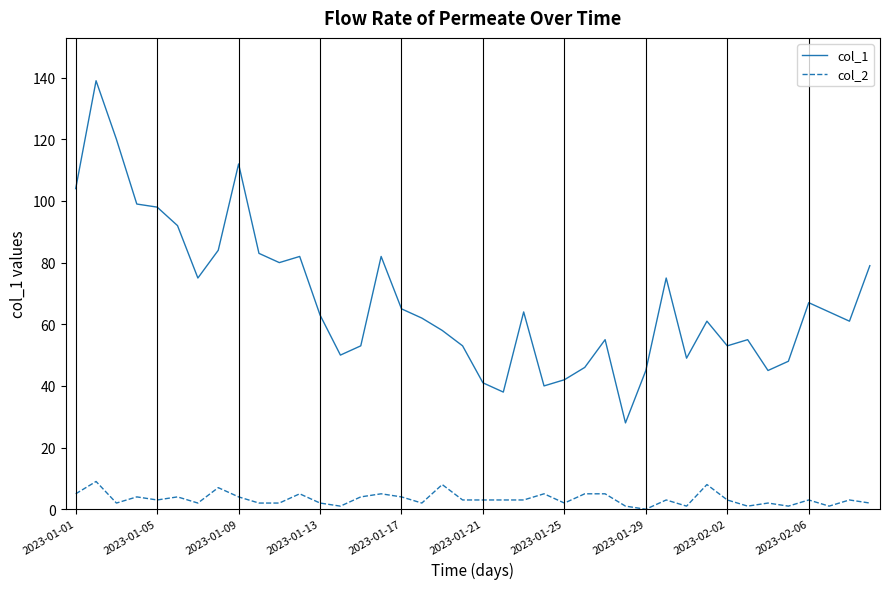

What is the difference between the maximum and minimum values in the col_1 series?

111